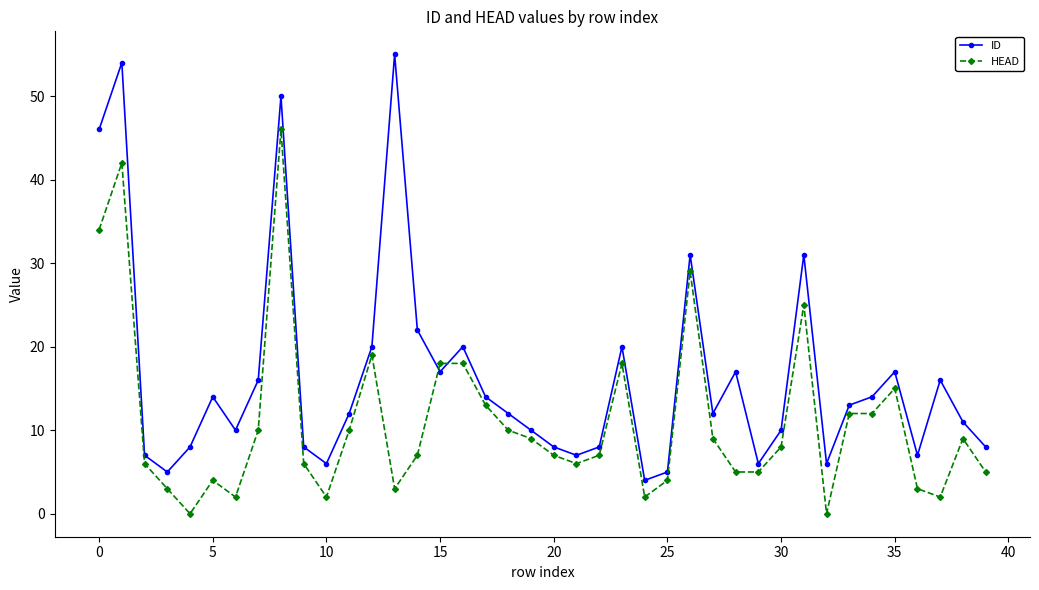

Which series has the widest spread of values?

ID